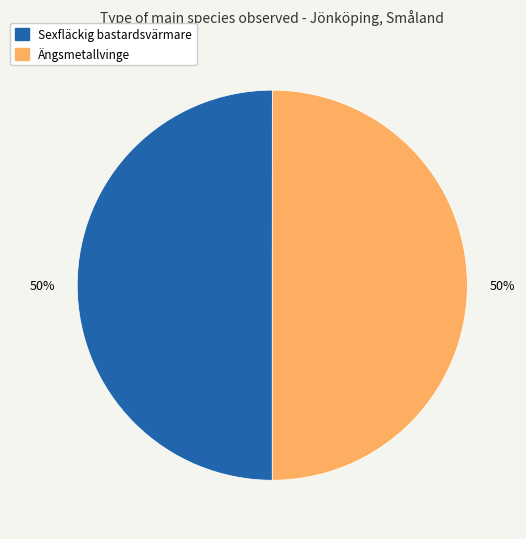

Approximately how many times larger is the value at Sexfläckig bastardsvärmare compared to Ängsmetallvinge?

1.0